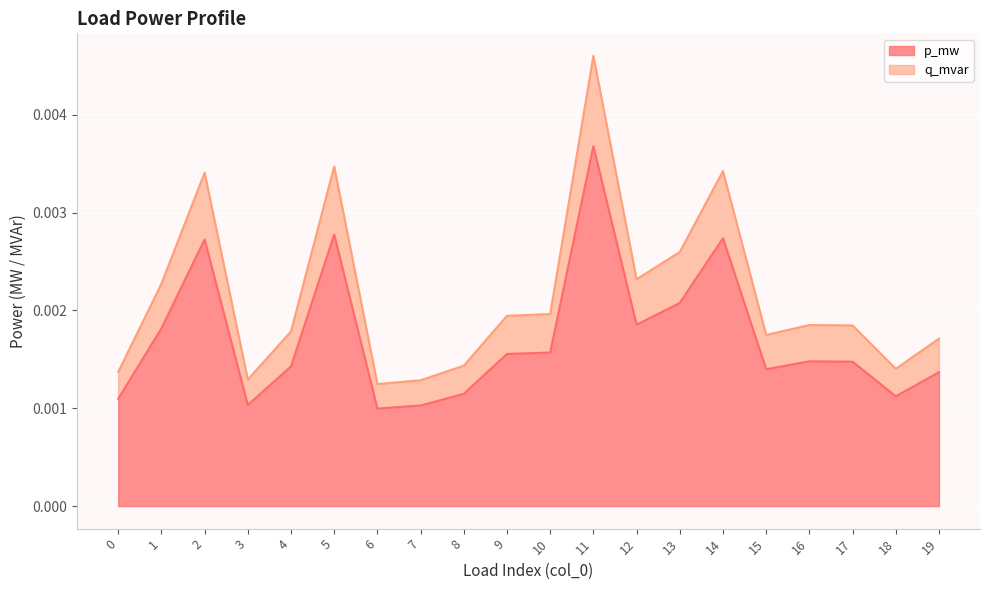

At which label does p_mw reach its peak?

11